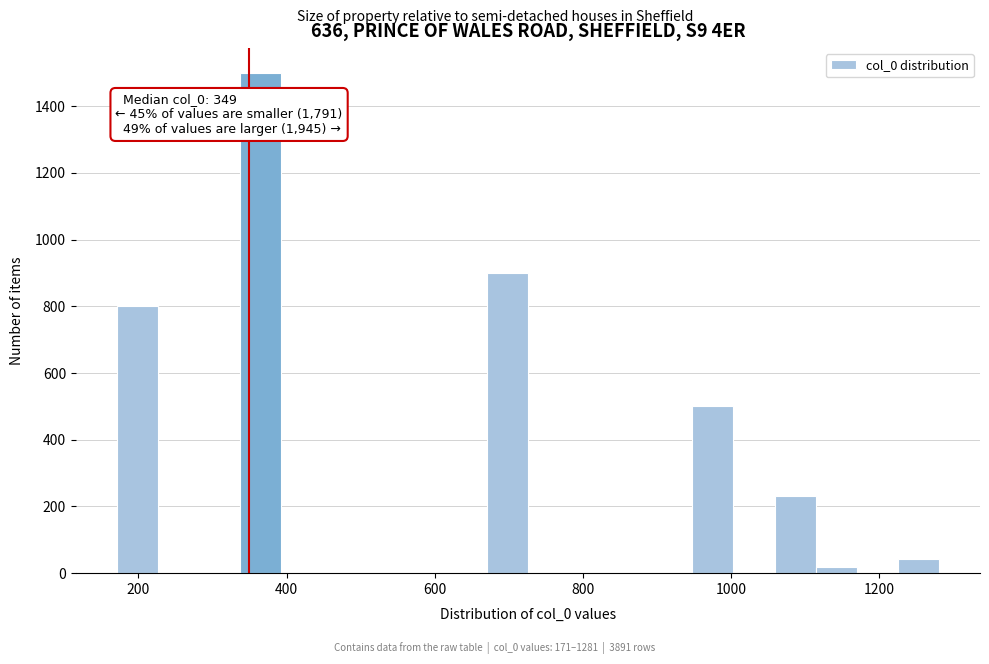

Read against the x-axis, roughly where is the centre of the tallest bar?

360